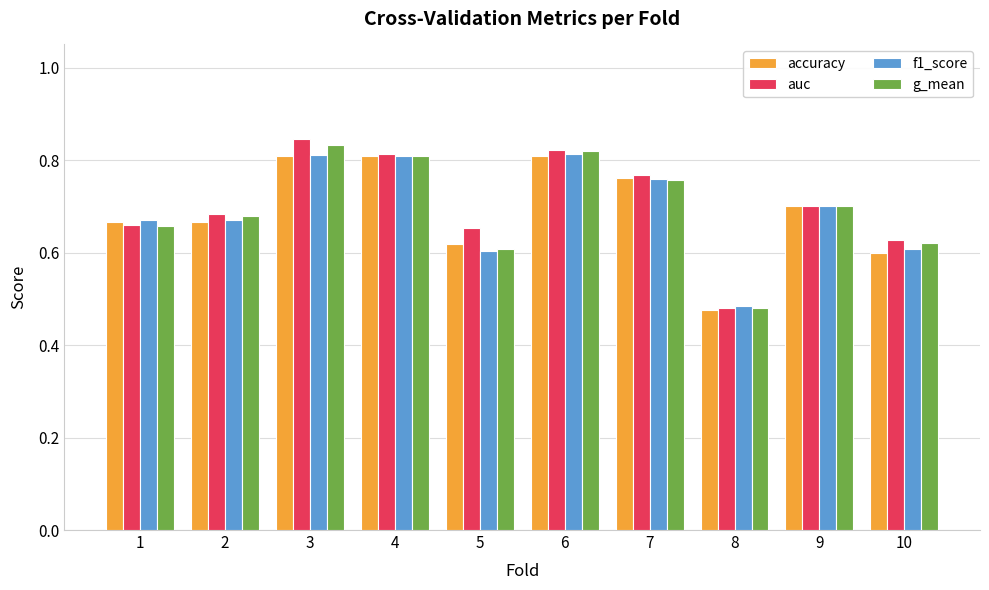

Which category has the lowest value across all series?

8